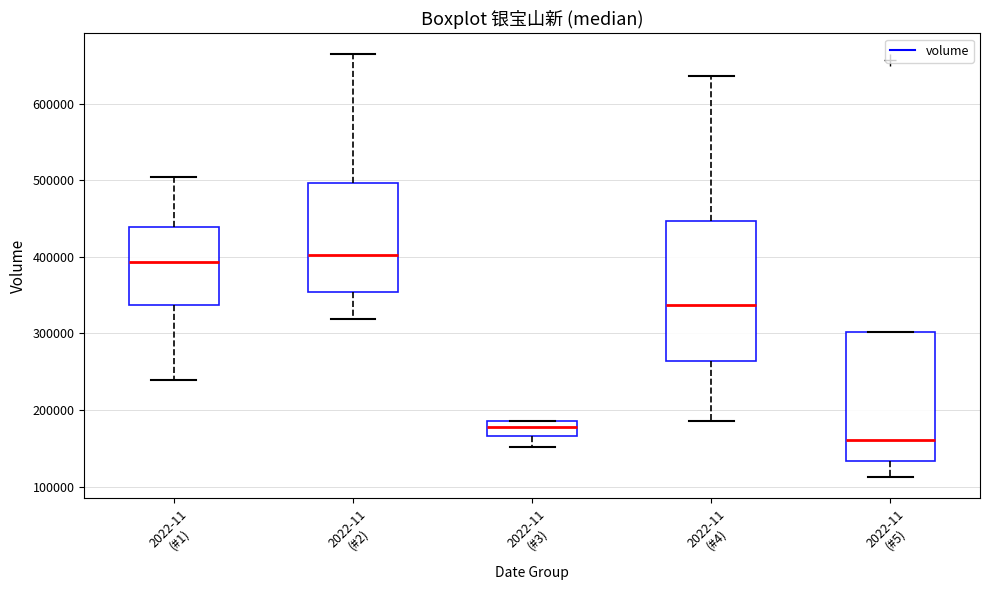

Which box is the tallest, from its lower edge to its upper edge?

2022-11 (#4)